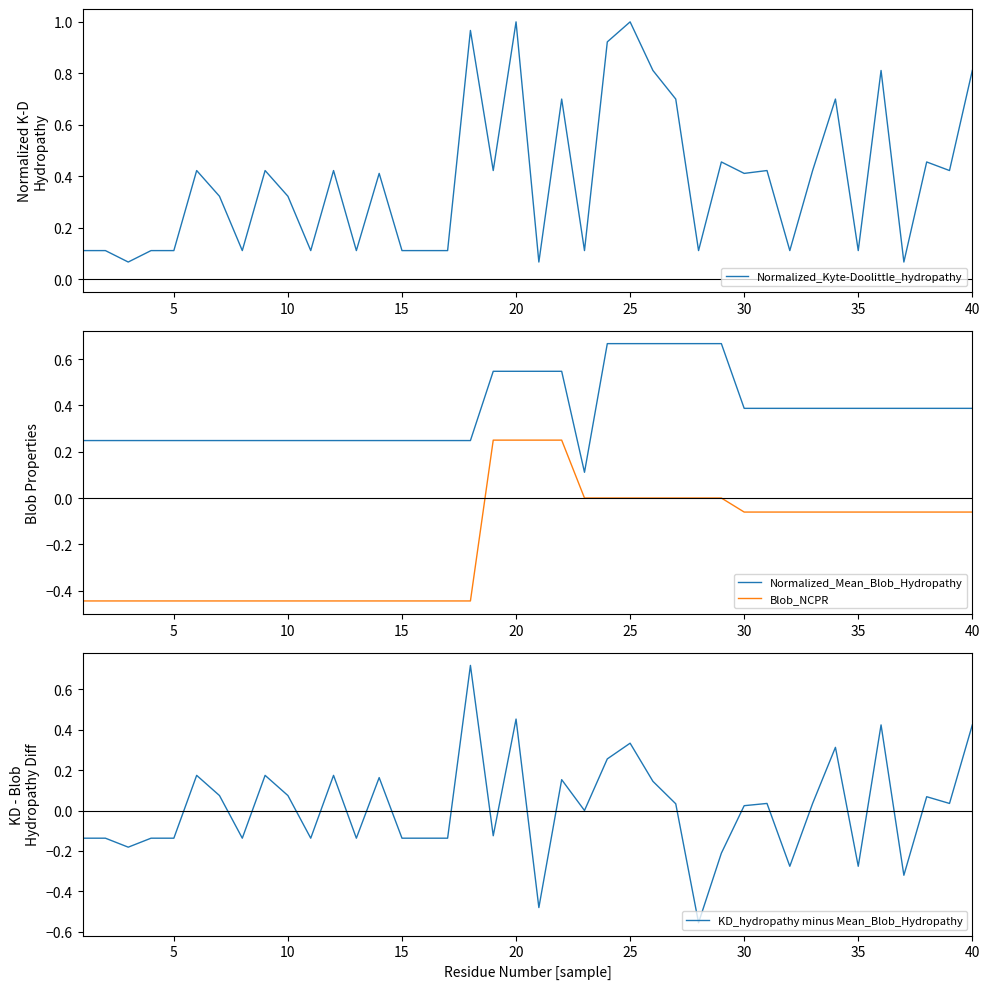

True or false: Normalized_Kyte-Doolittle_hydropathy has a value of 1.0 at 25.

True